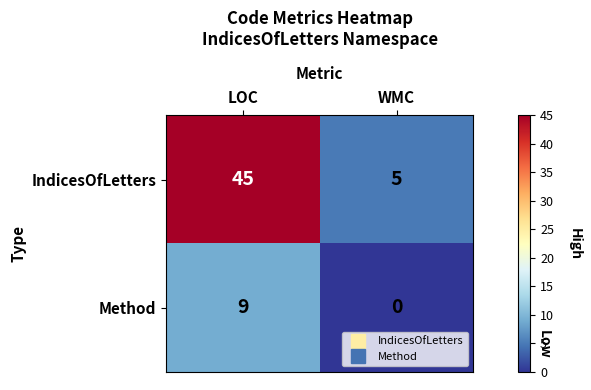

Where is Method nearest to the value 4?

WMC